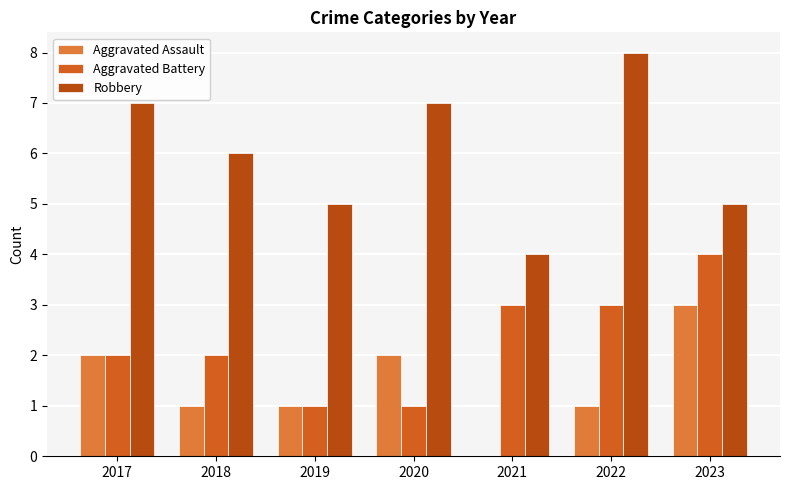

How many Aggravated Assault values are between 1 and 2?

5